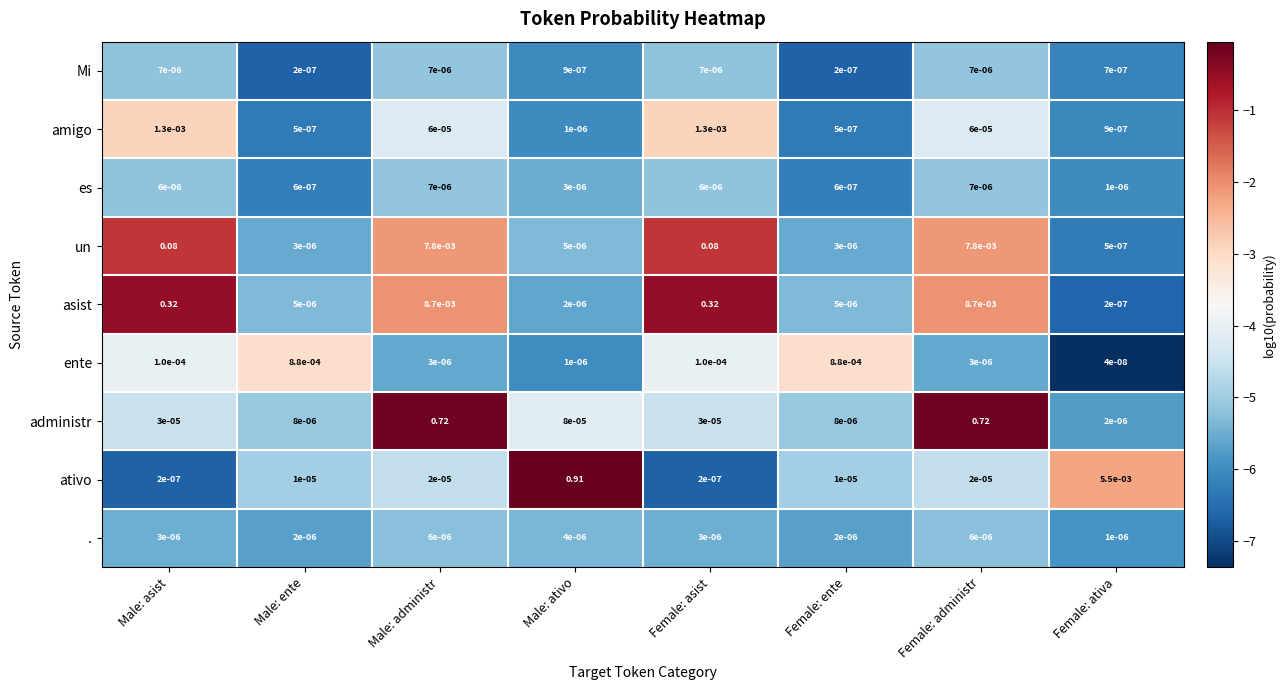

Which label corresponds to the smallest value in the chart?

Female: ativa